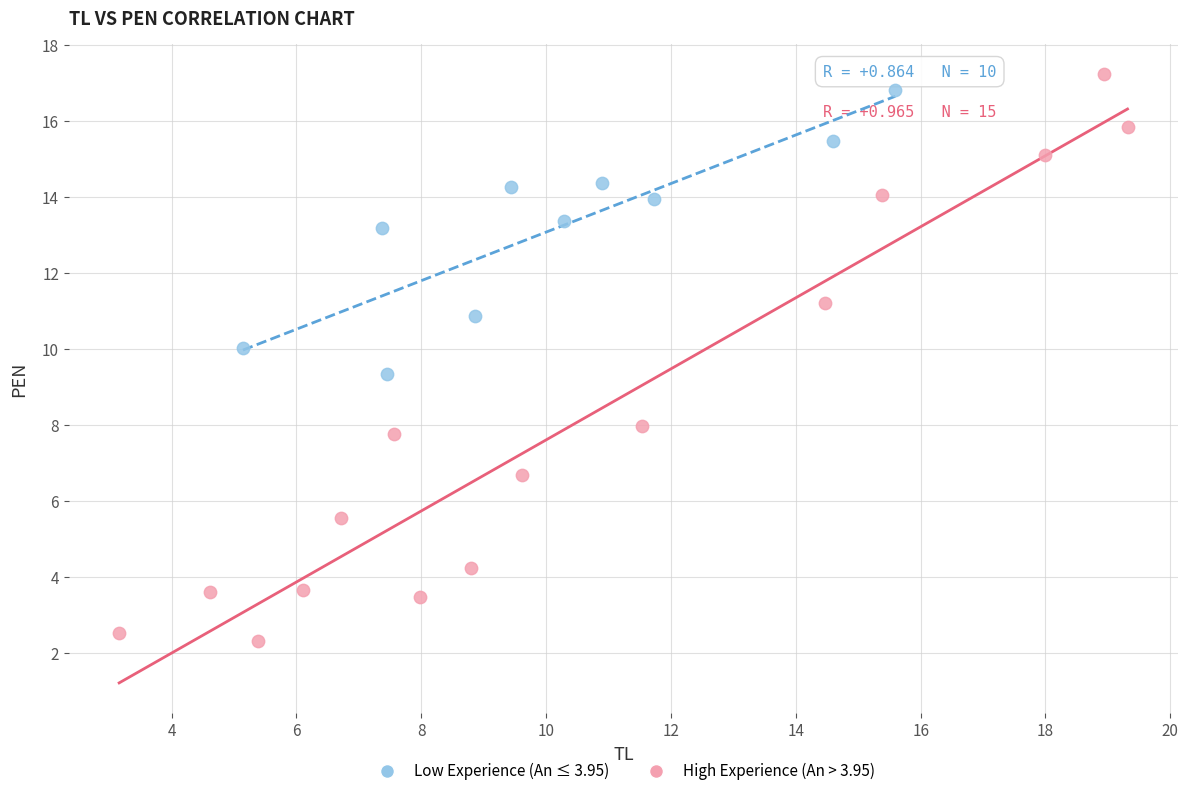

Which series contains the highest Y value?

High Experience (An > 3.95)